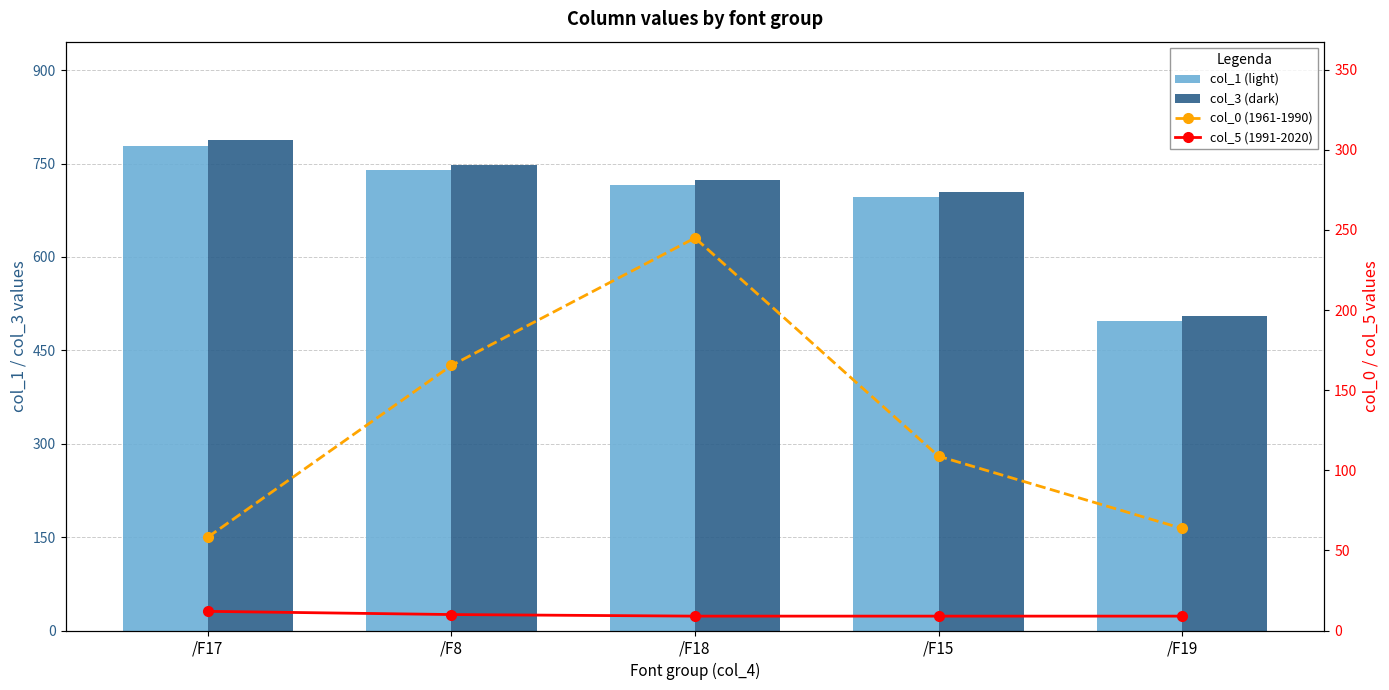

At which label is col_3 (dark) closest to 646?

/F15